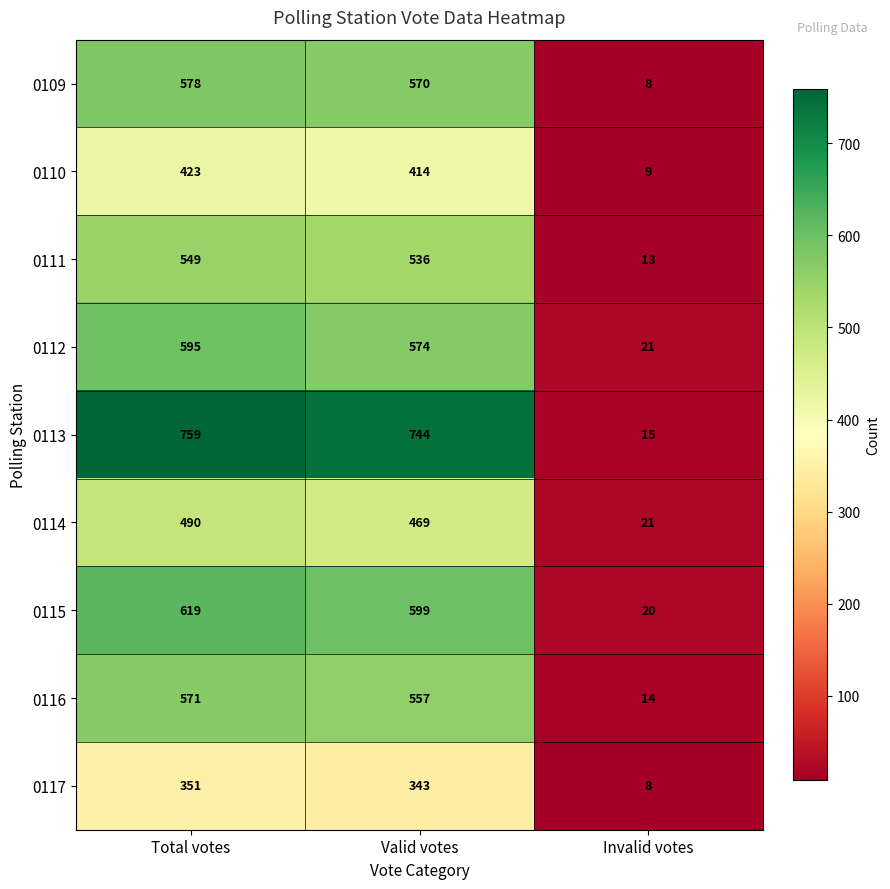

What is the greatest value displayed?

759